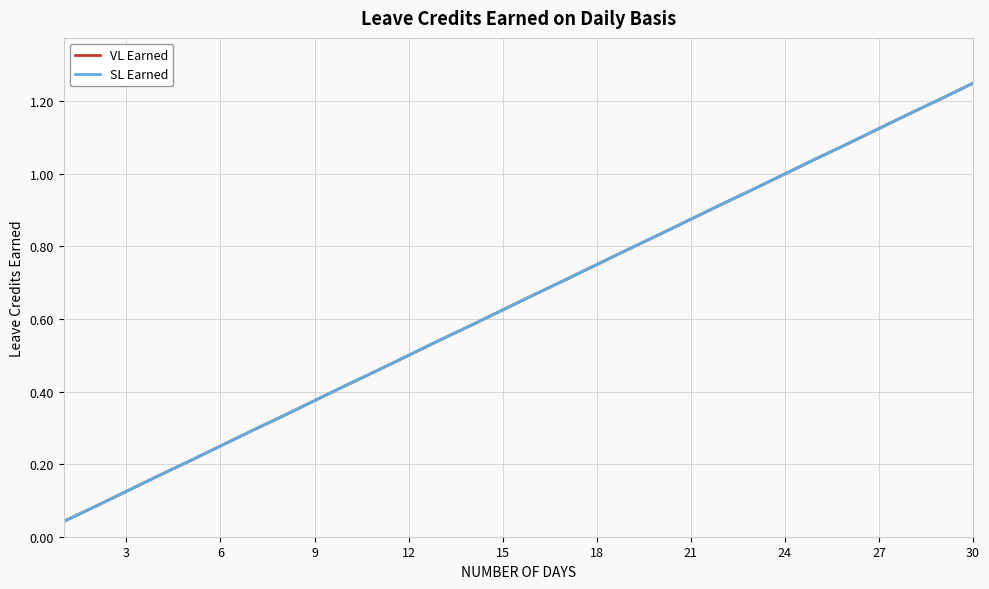

Does the chart have visible grid lines?

Yes